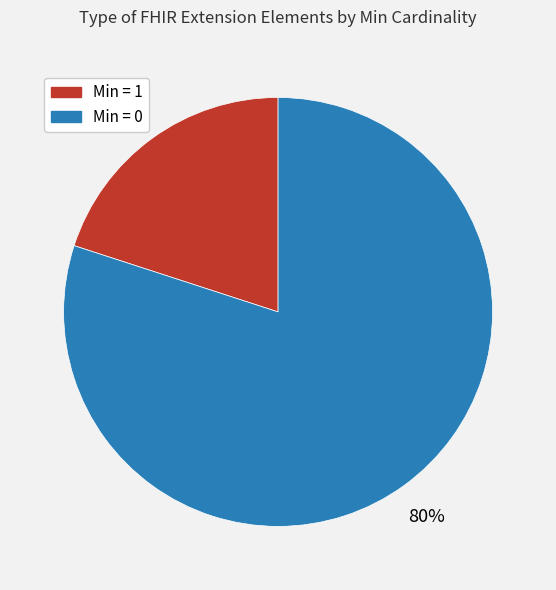

To the nearest percent, what is the difference between the largest and smallest slice percentages?

60%